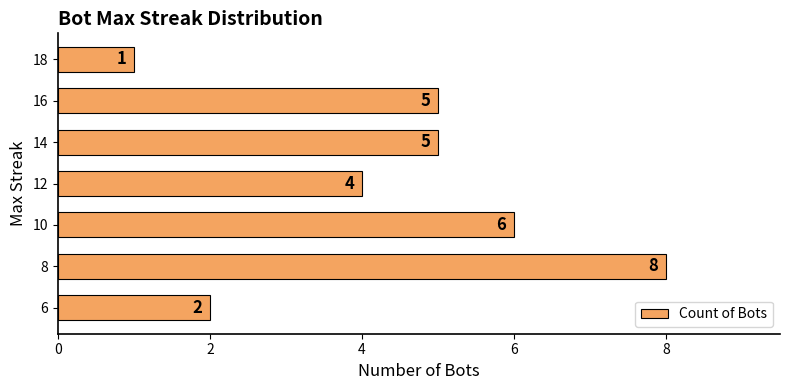

Reading bottom to top, what are all the values shown in this chart?

6=2	8=8	10=6	12=4	14=5	16=5	18=1